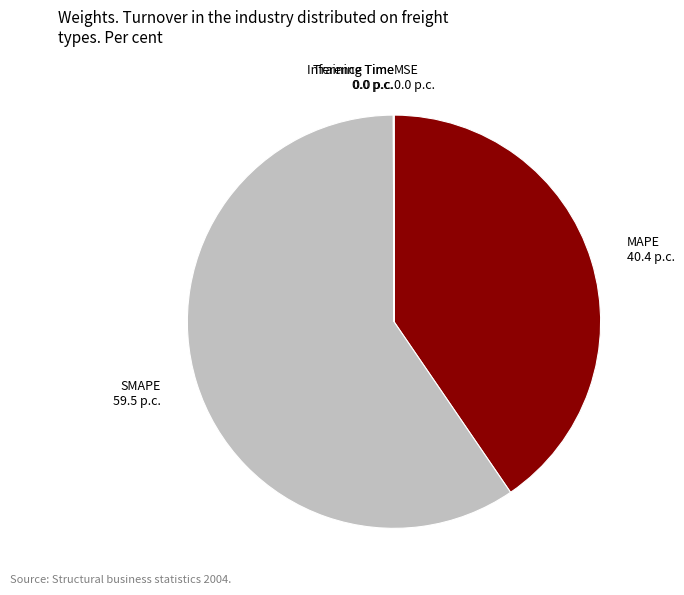

Is there a majority slice in this chart?

Yes